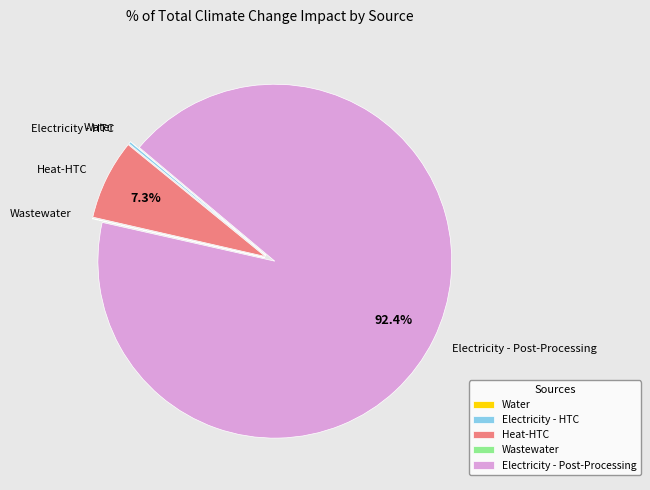

What is the total percentage of Electricity - Post-Processing and Heat-HTC?

99.7%